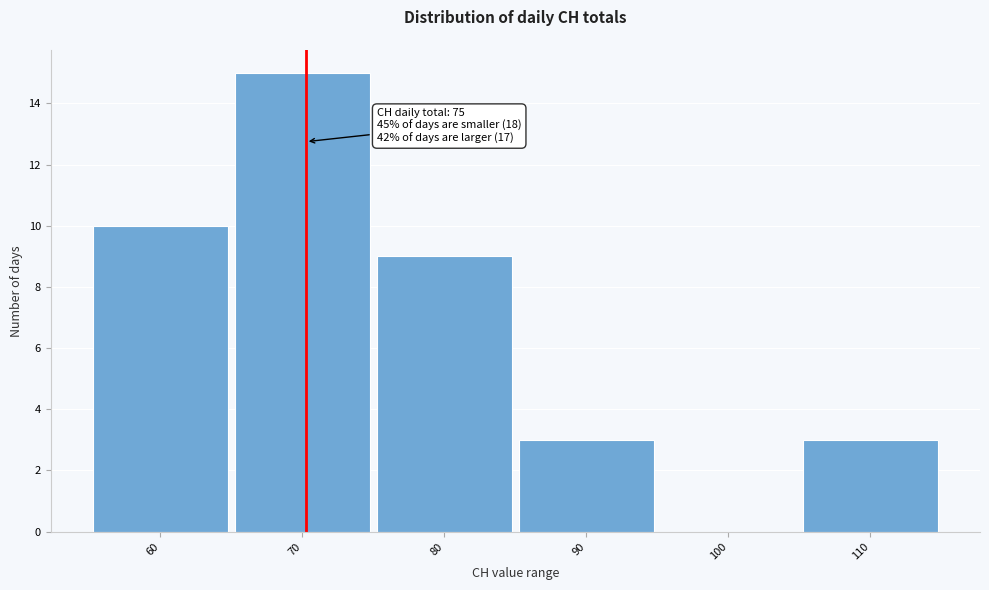

Reading left to right, extract all data points from this chart.

60=10	70=15	80=9	90=3	100=0	110=3